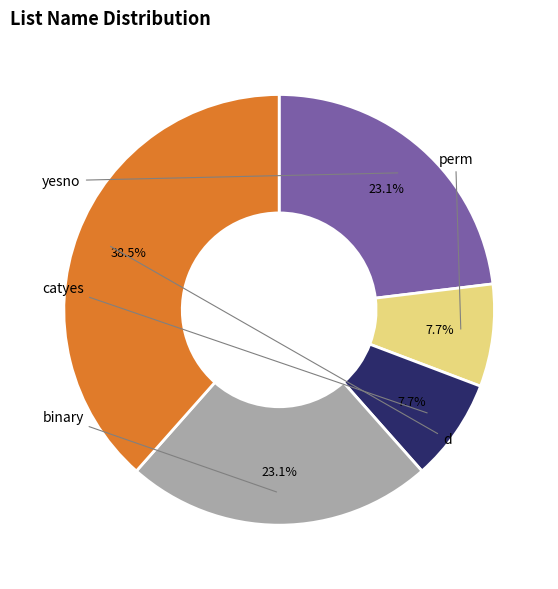

To the nearest percent, what is the difference between the largest and smallest slice percentages?

31%